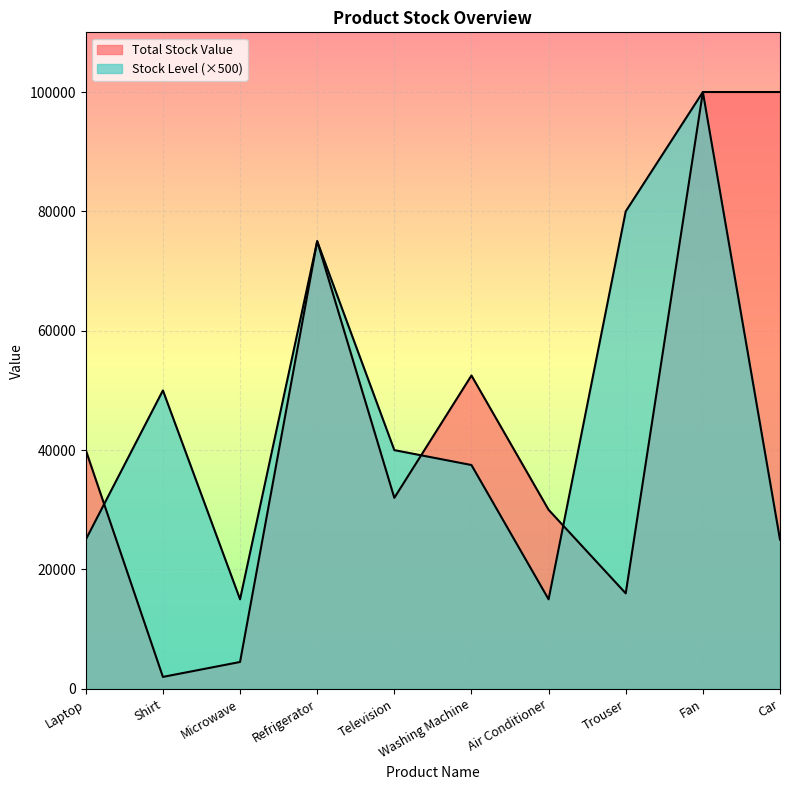

Reading left to right, what are all the values shown in this chart?

Total Stock Value: Laptop=40000	Shirt=2000	Microwave=4500	Refrigerator=75000	Television=32000	Washing Machine=52500	Air Conditioner=30000	Trouser=16000	Fan=100000	Car=100000
Stock Level: Laptop=25000	Shirt=50000	Microwave=15000	Refrigerator=75000	Television=40000	Washing Machine=37500	Air Conditioner=15000	Trouser=80000	Fan=100000	Car=25000